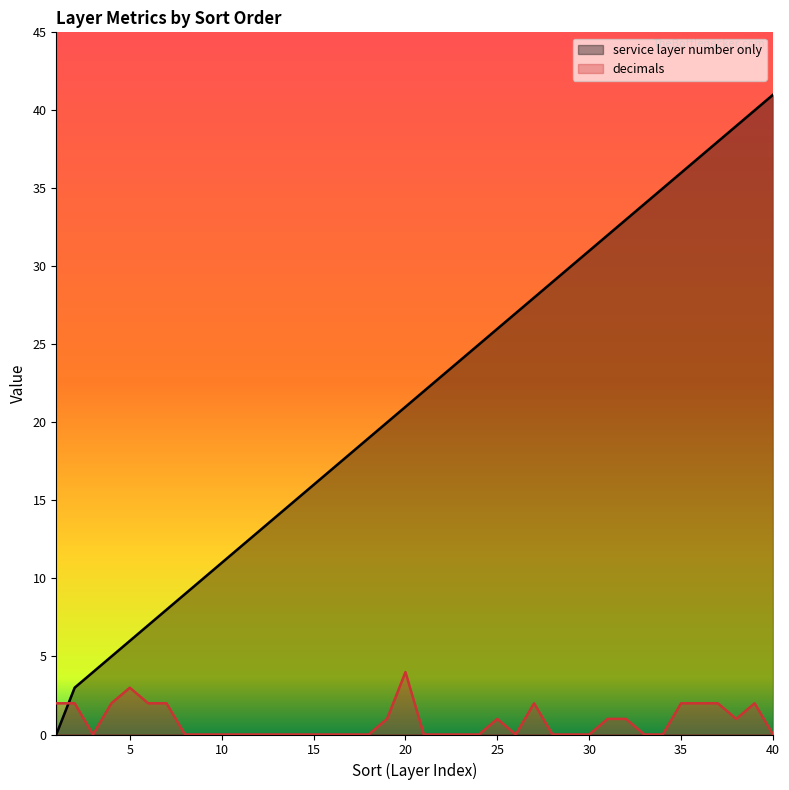

What is the value of the decimals point at the 4th from the left?

2